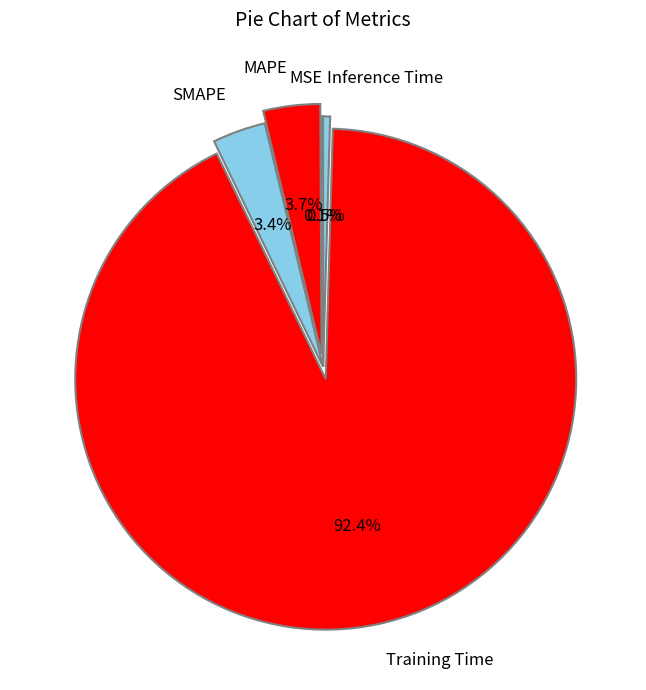

Between MAPE and Training Time, which is larger?

Training Time